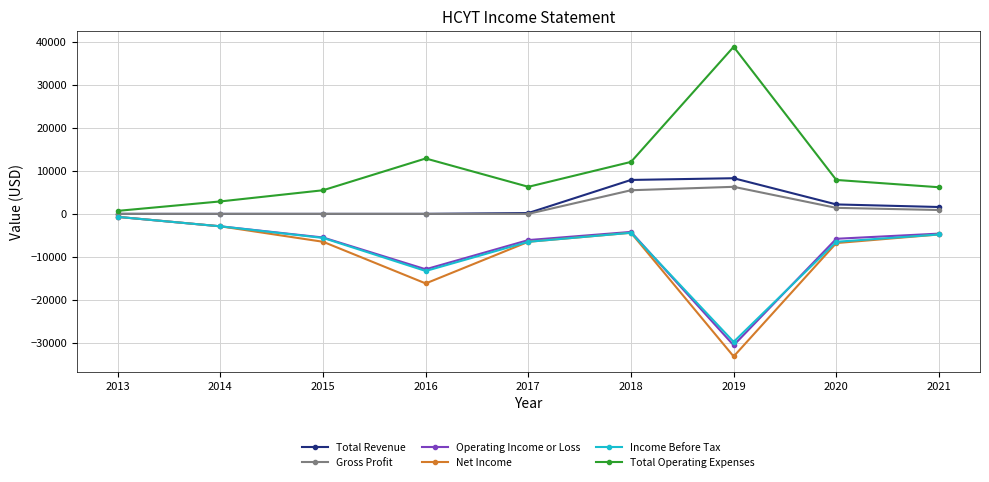

Is it true that Total Operating Expenses equals 11397 at 2020?

False